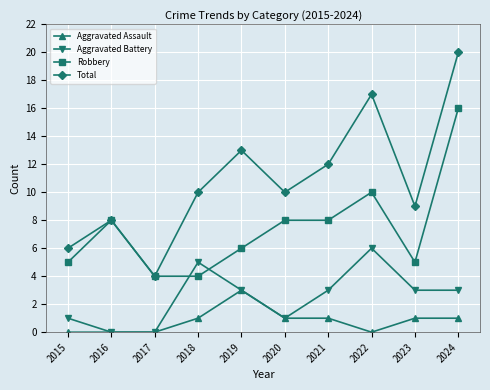

Between 2022 and 2024, which series saw the biggest shift?

Robbery